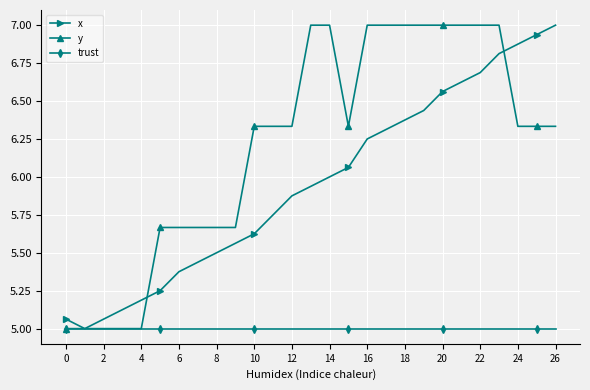

What is the minimum value shown in the chart?

5.0